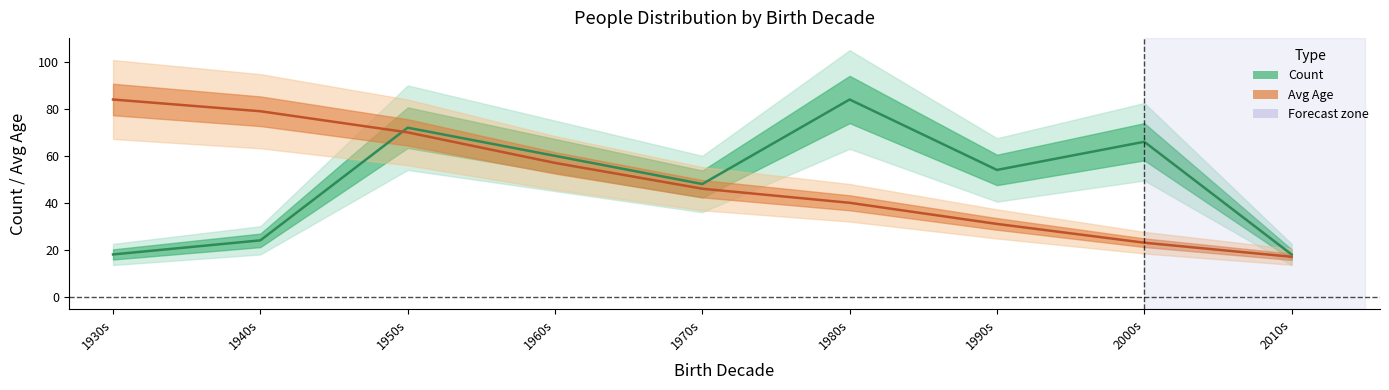

At which label is Count (line) closest to 51?

1970s